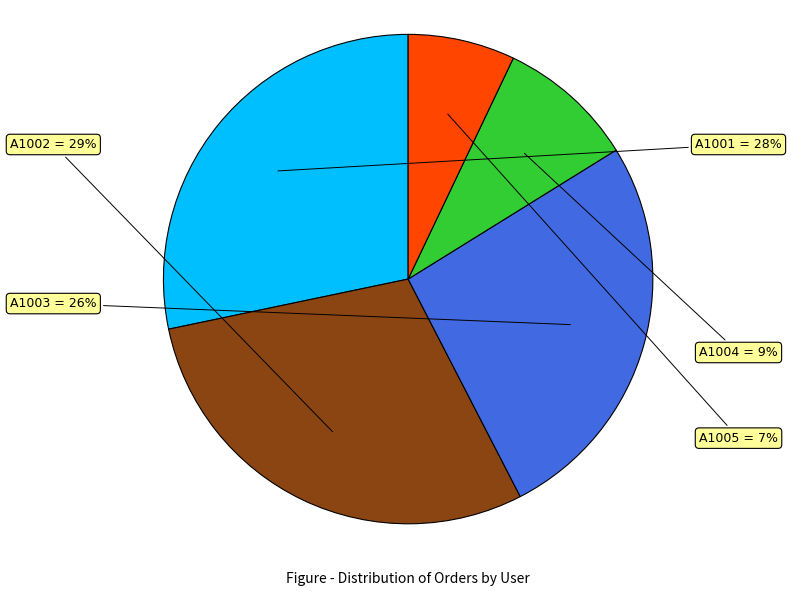

Which has a higher value, A1003 or A1004?

A1003